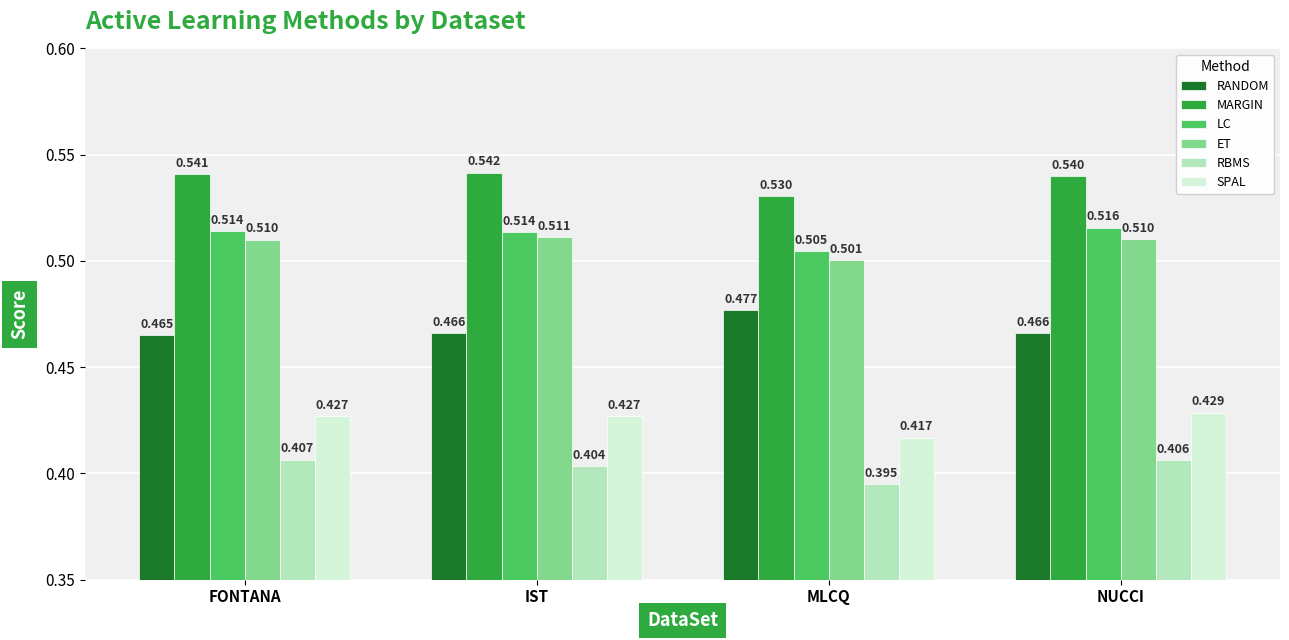

What is the label of the 3rd bar from the left?

MLCQ